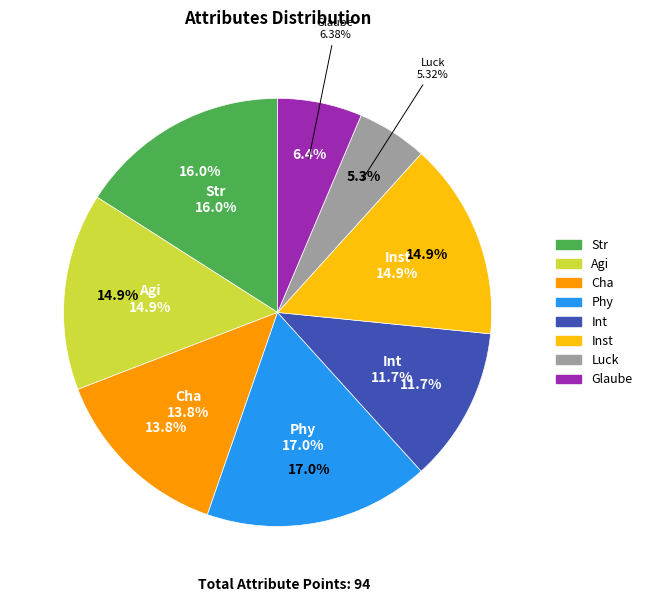

To the nearest percent, what is the combined percentage of Phy and Cha?

31%